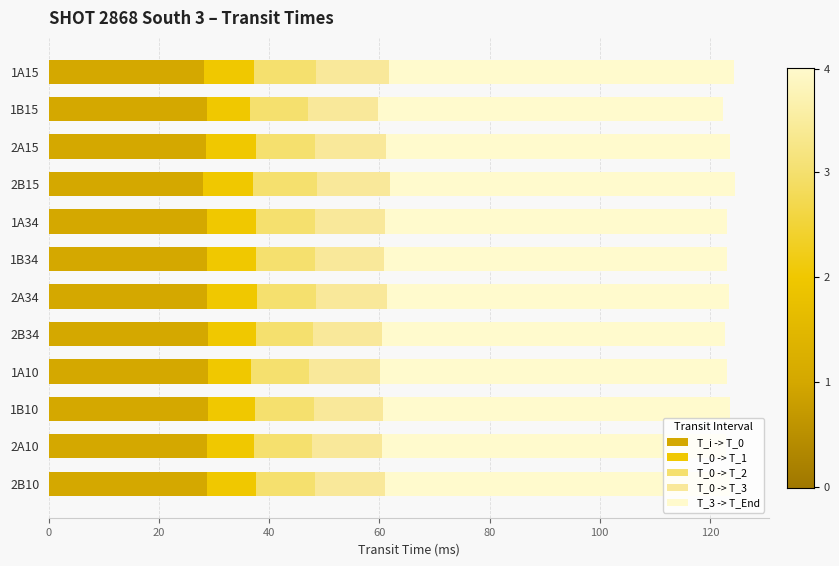

What is the highest value of the T_i -> T_0 series?

28.9